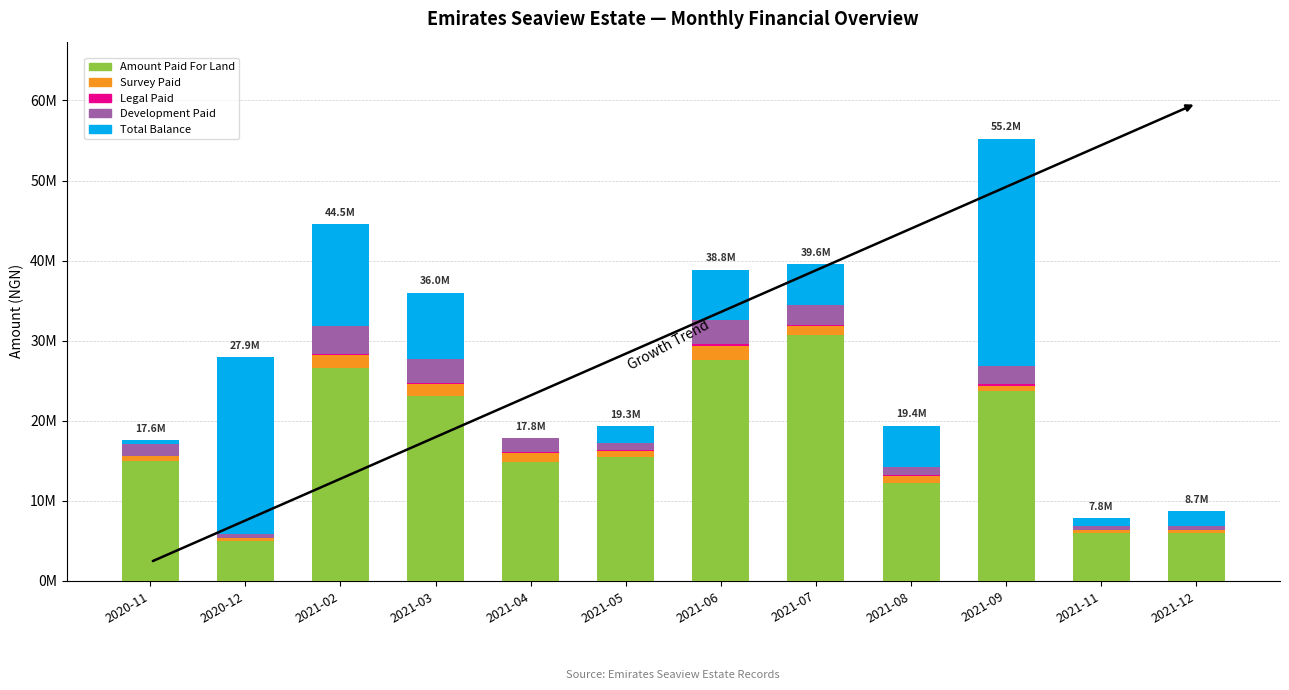

Does the chart contain stacked bars?

Yes